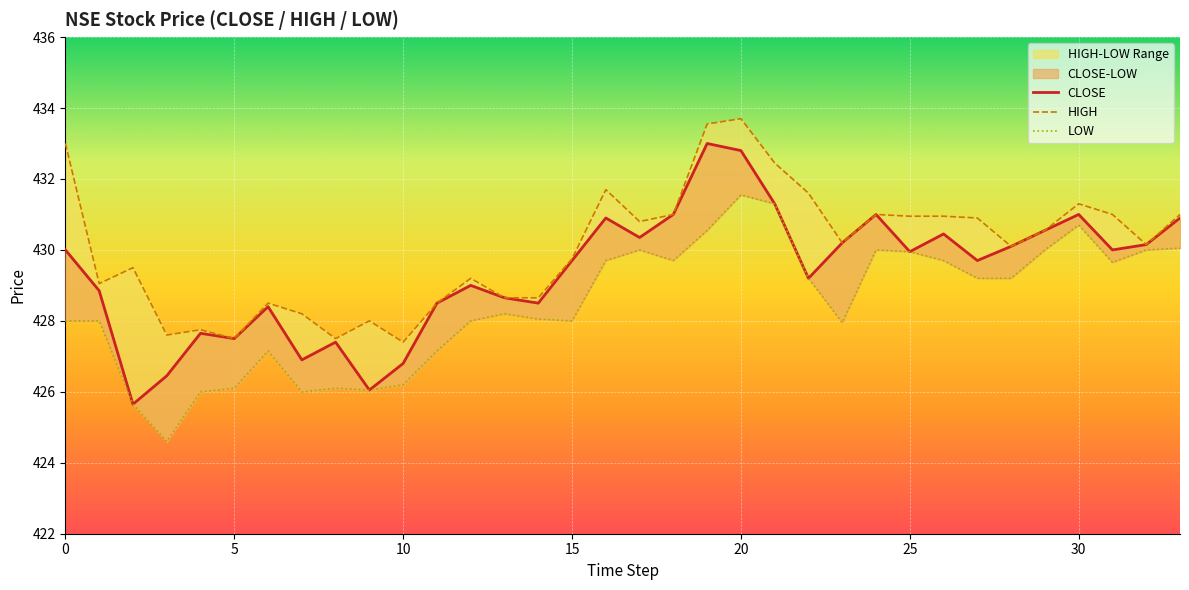

Which series has the largest total across all categories?

HIGH